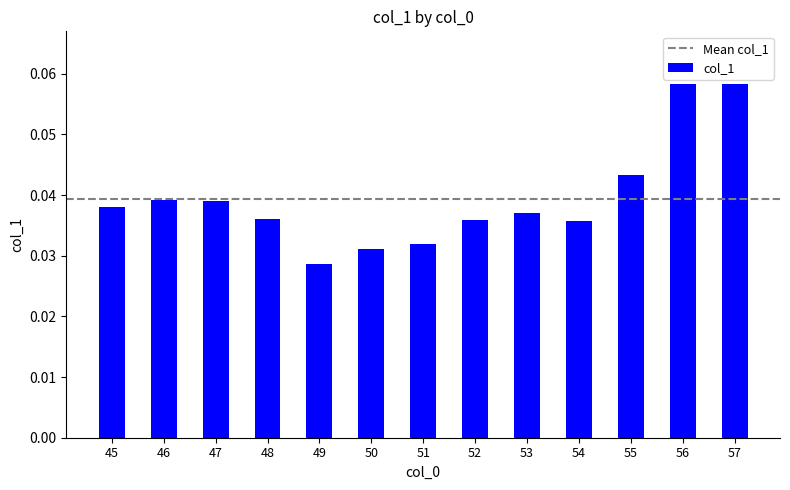

Which has a higher value, 45 or 54?

45